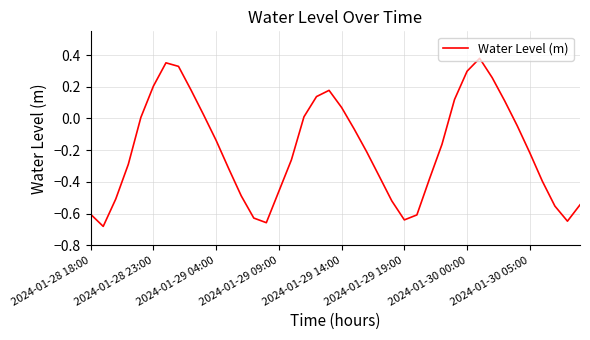

What is the difference between the maximum and minimum values?

1.1